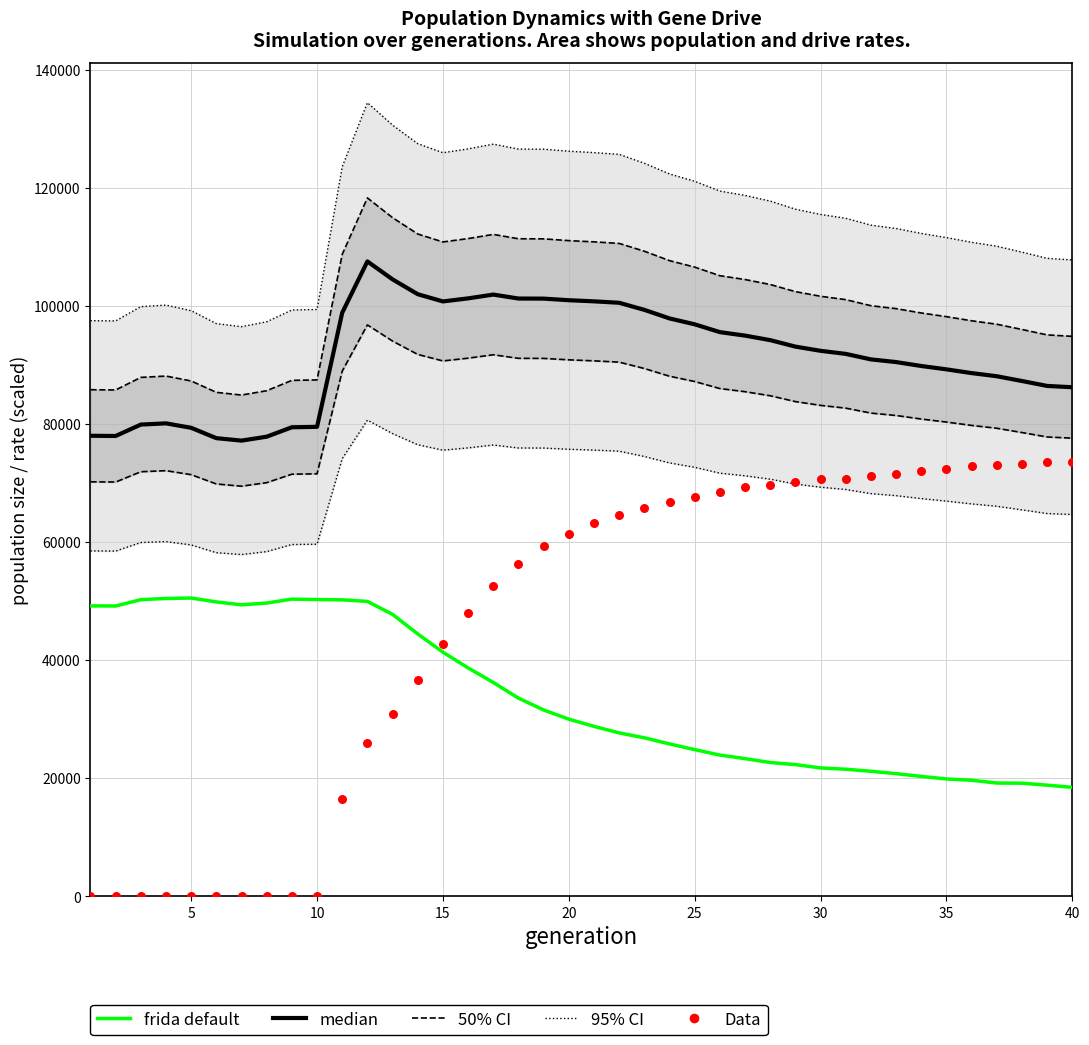

Is the value of median at 15 greater than the value of Data at 11?

Yes